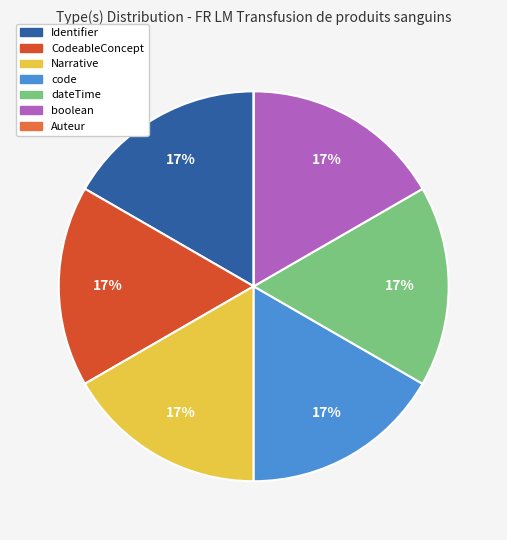

Do code and dateTime together represent more than half of the pie?

No